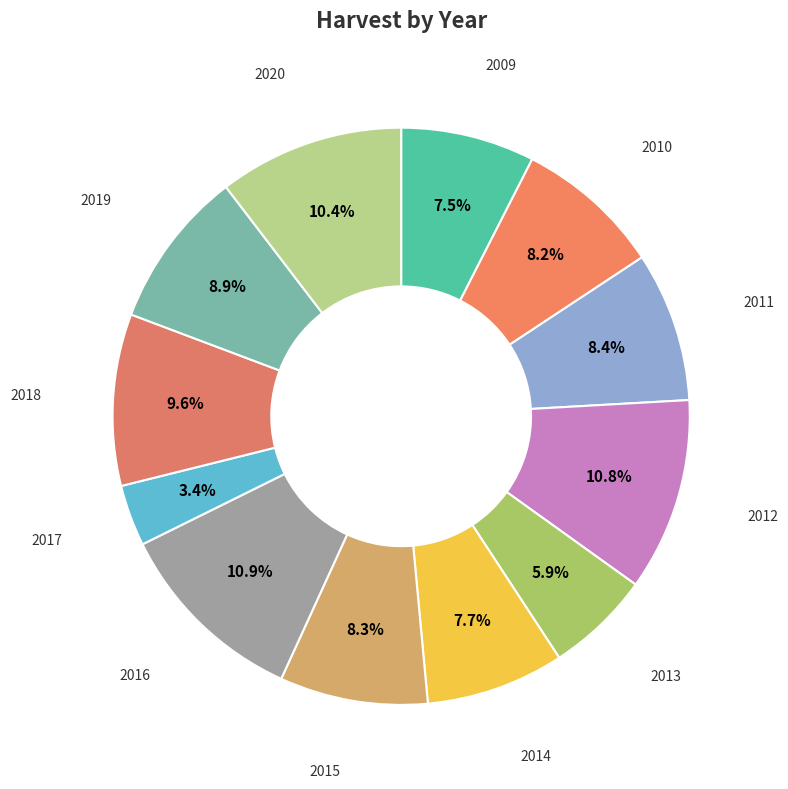

What is the largest slice in the pie chart?

2016